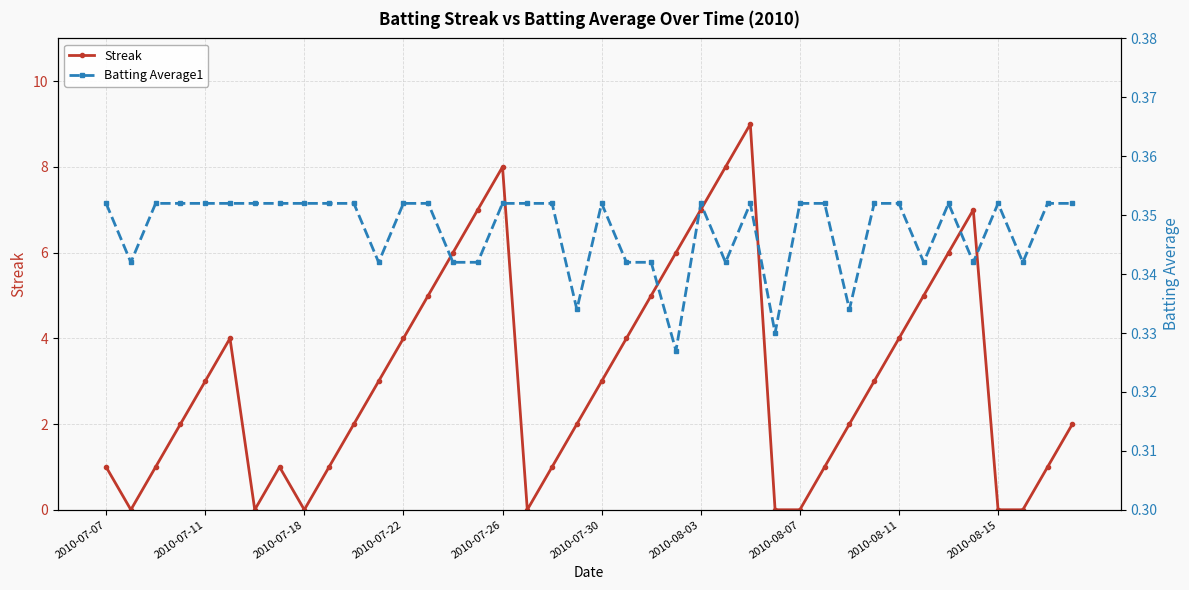

Is this an area chart (filled region under the line)?

No